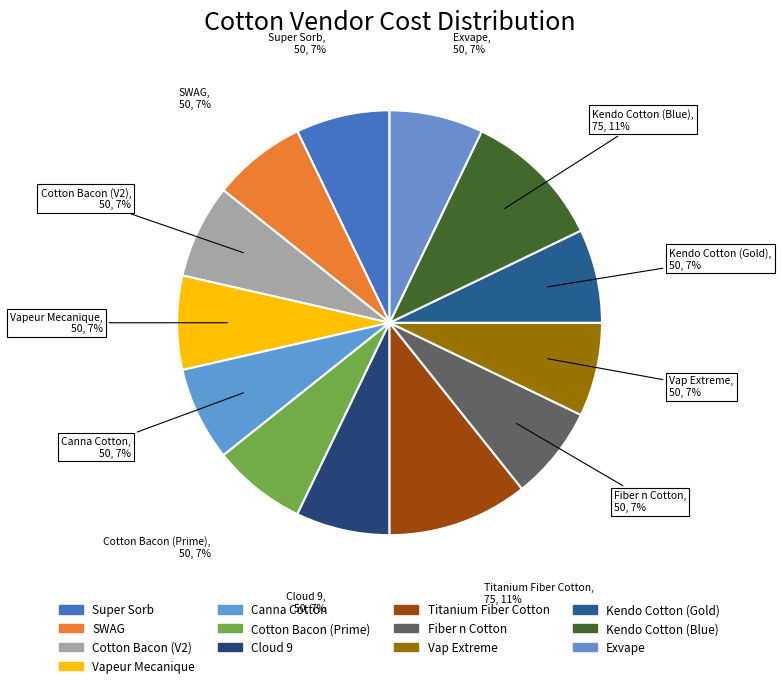

Does any single category account for the majority?

No